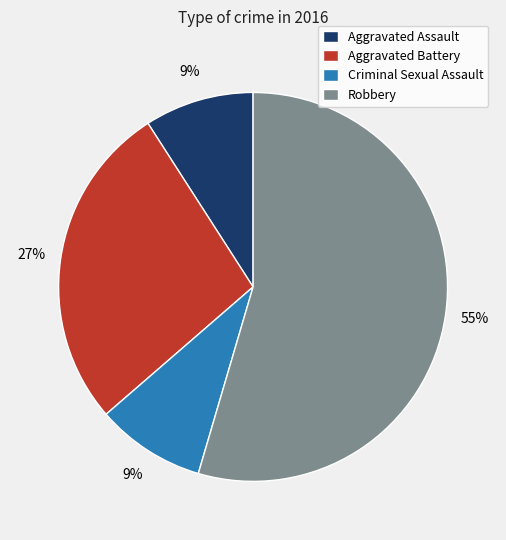

To the nearest percent, what portion does Robbery represent?

55%